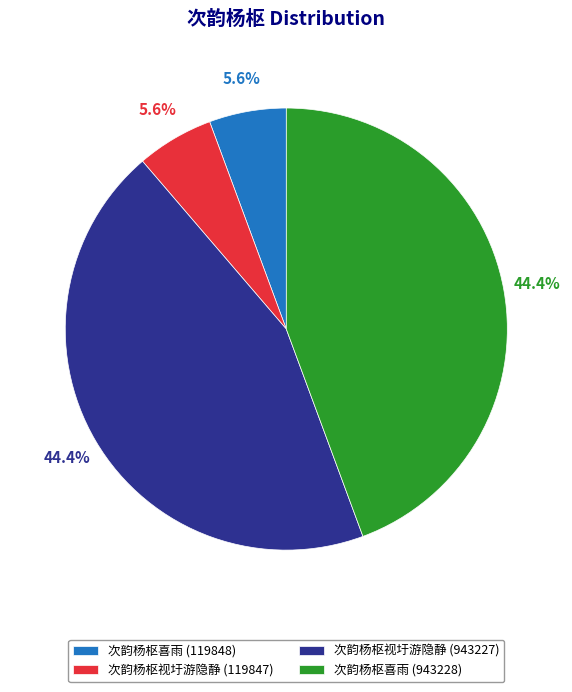

To the nearest percent, what is the difference between the 次韵杨枢视圩游隐静 (943227) and 次韵杨枢喜雨 (119848) slice percentages?

39%